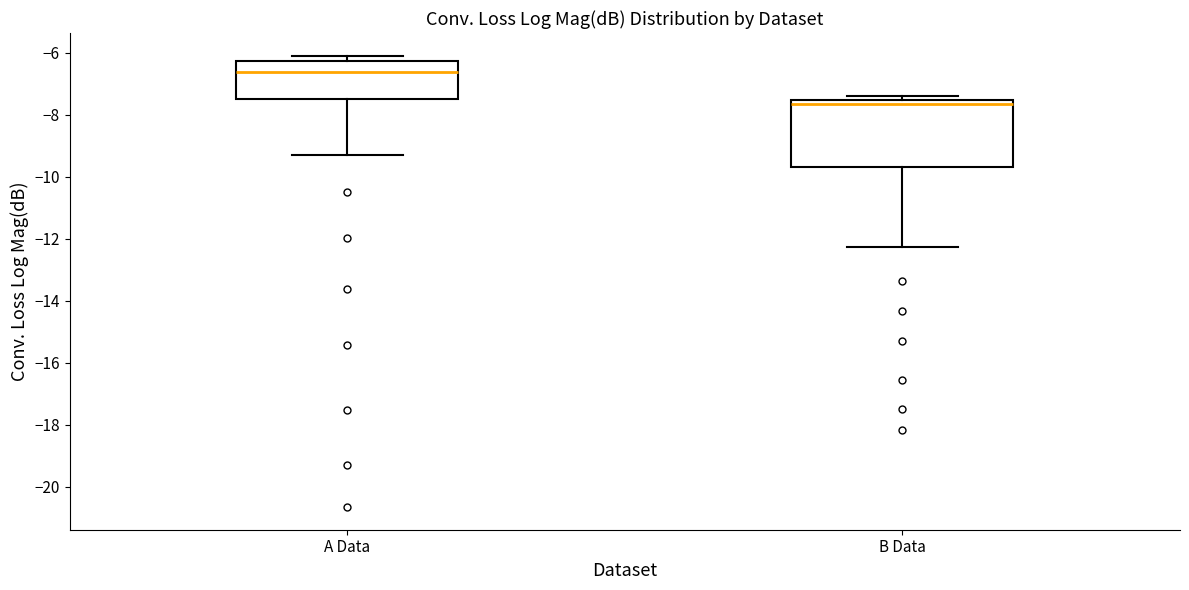

Where is the lower edge of the box for B Data on the y-axis? The values are not printed on the chart, so give them approximately, as read against the axis.

-9.6